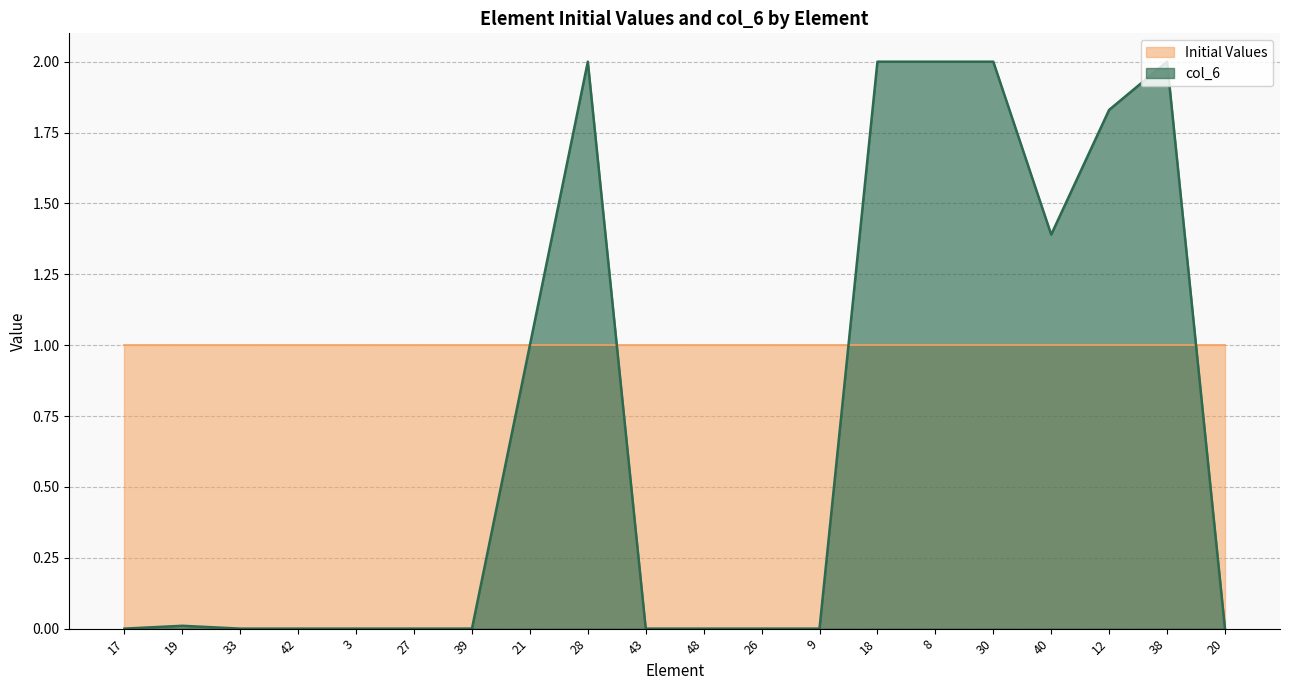

Is it true that the value at 27 is 1.2?

False